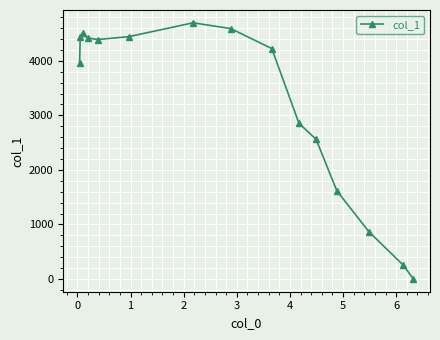

What is the difference between the maximum and second lowest values?

4450.4